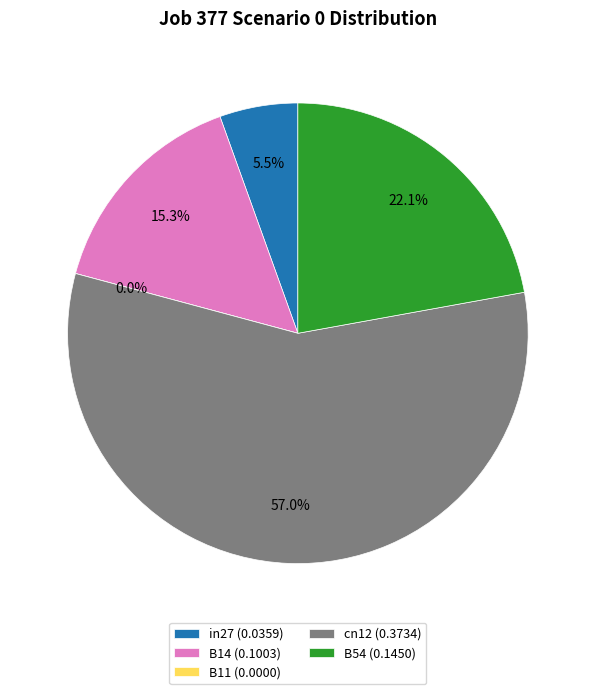

How many slices are in this pie chart?

5